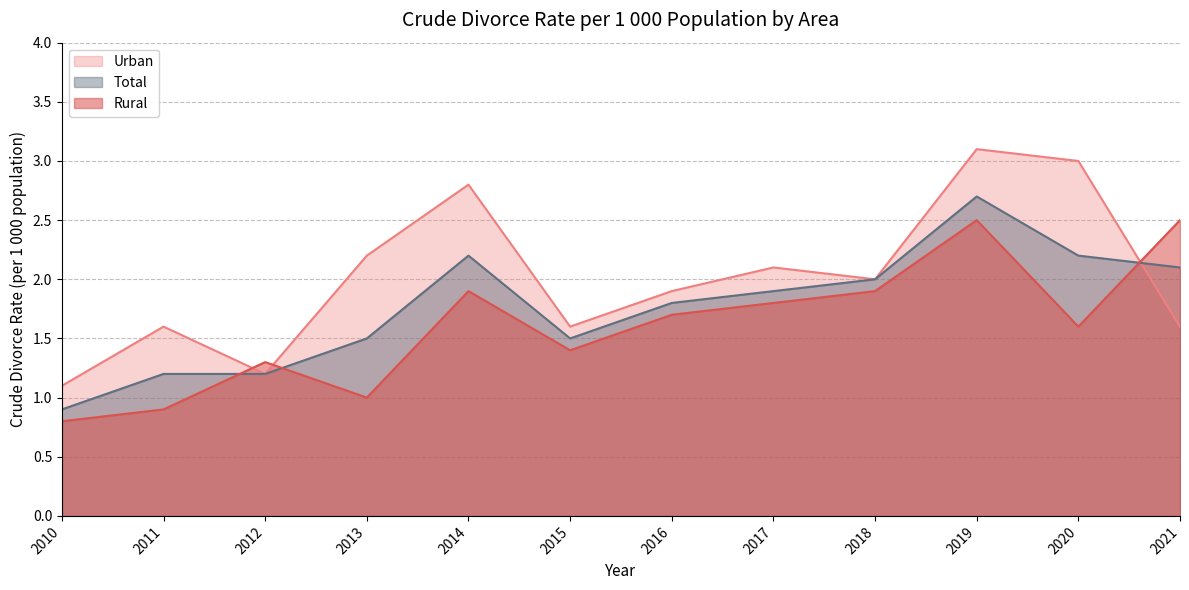

At 2019, list the series in order from smallest to largest.

Rural, Total, Urban